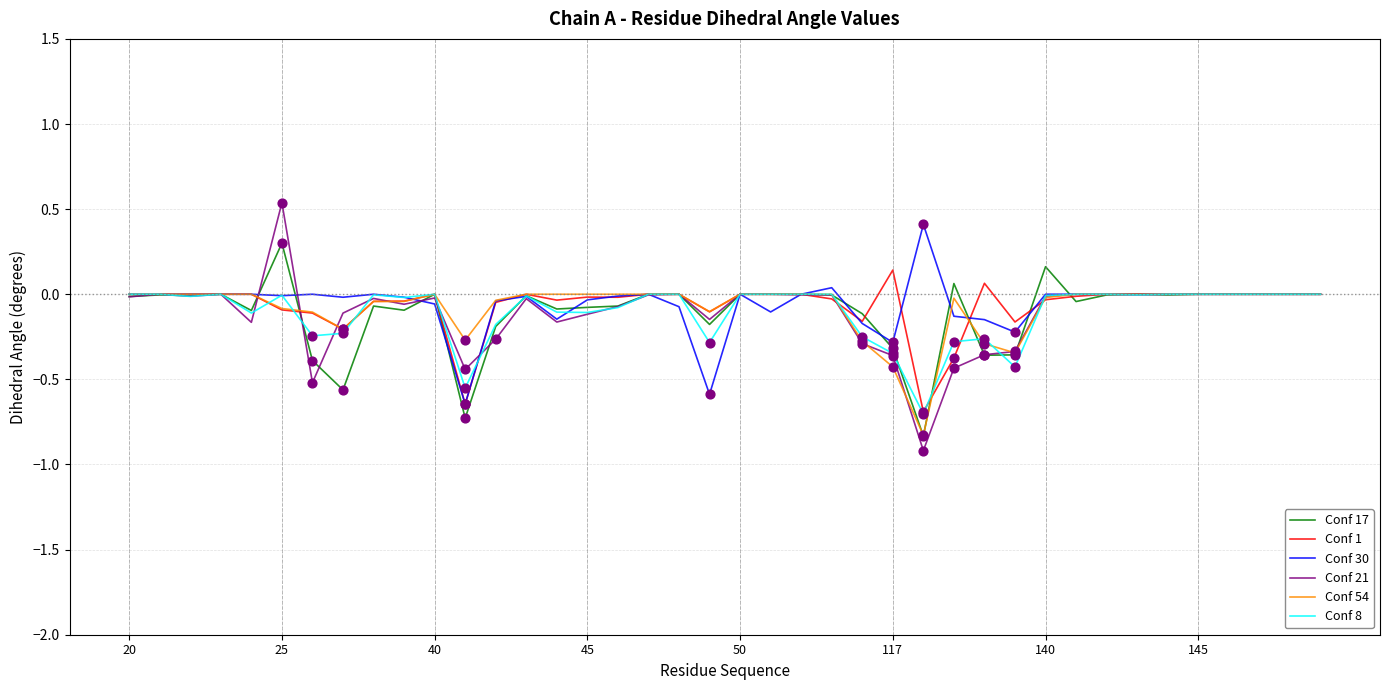

Which series has the widest spread of values?

Conf 21